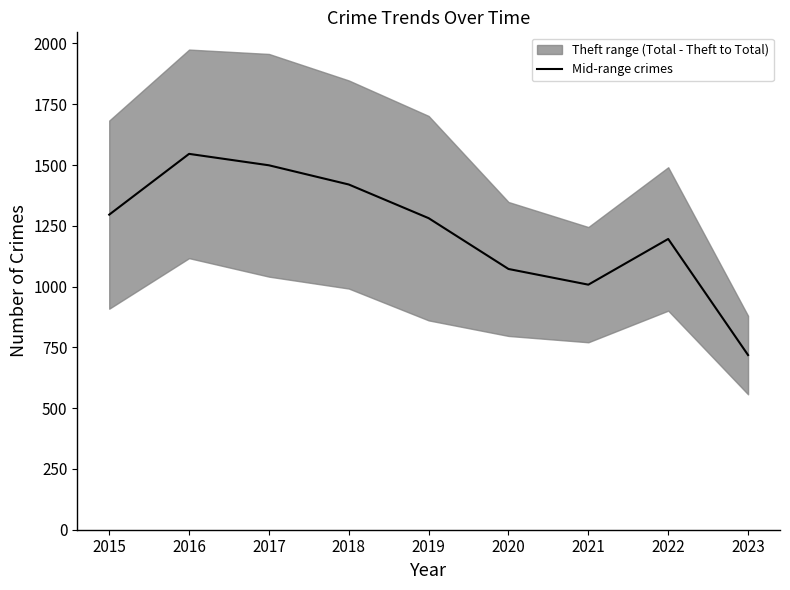

List the labels in order of value, smallest first.

2023, 2021, 2020, 2022, 2019, 2015, 2018, 2017, 2016